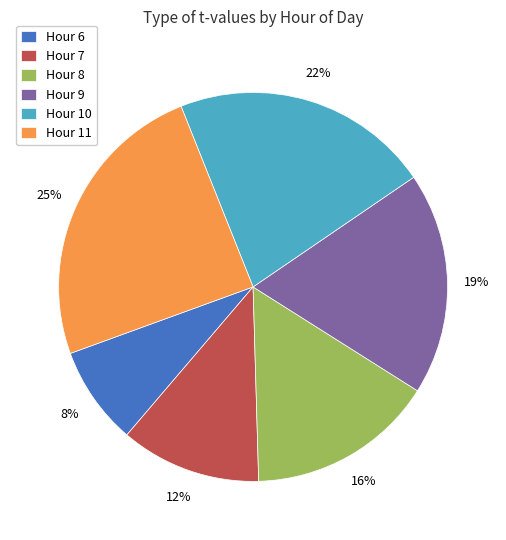

Is there a majority slice in this chart?

No